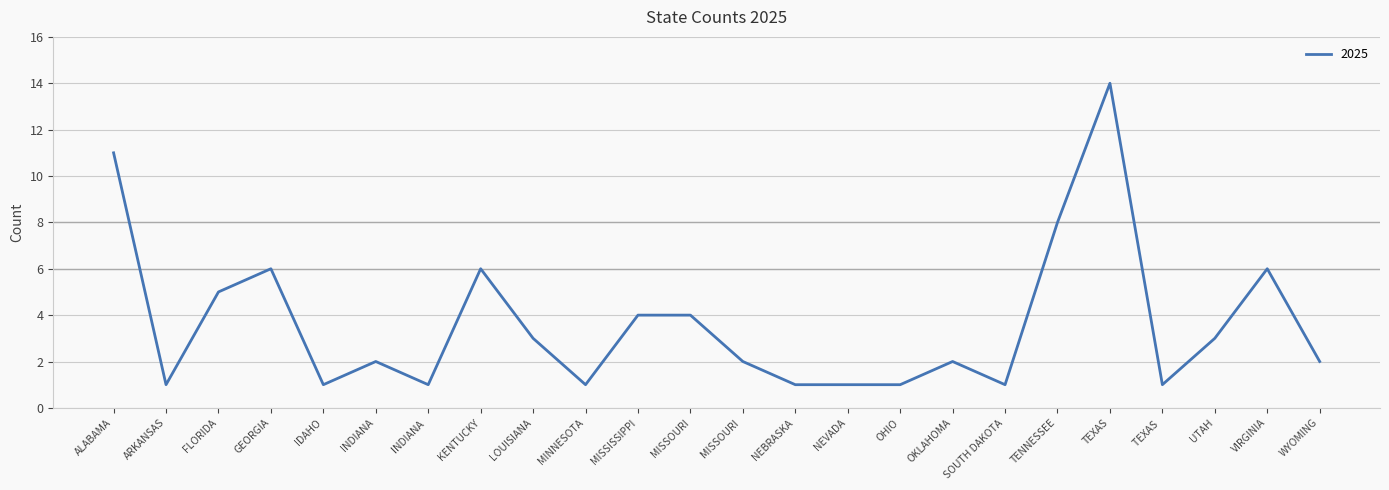

Reading left to right, list all the values displayed in this chart.

11	1	5	6	1	2	1	6	3	1	4	4	2	1	1	1	2	1	8	14	1	3	6	2